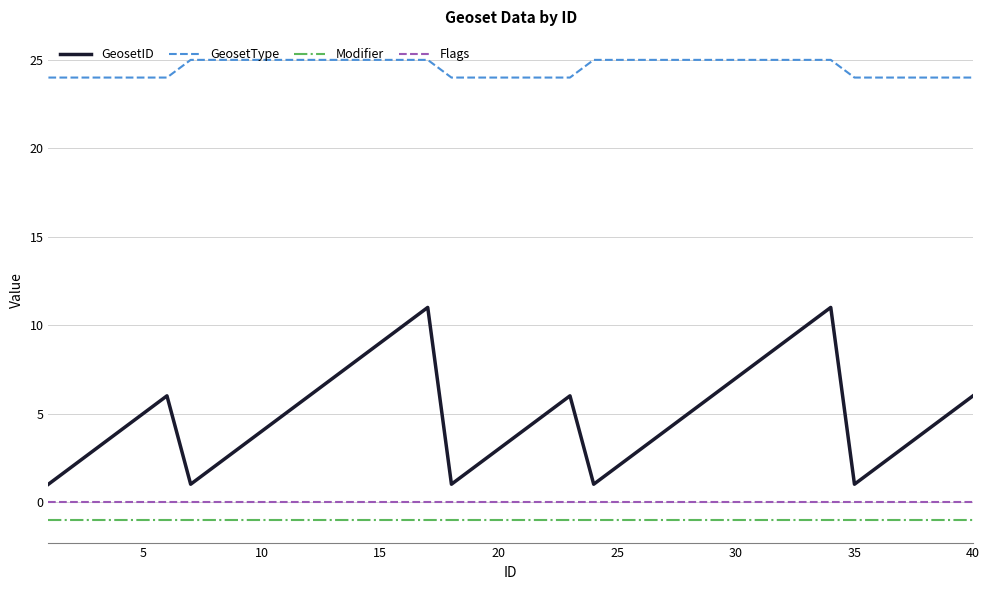

Which series has the largest total across all categories?

GeosetType